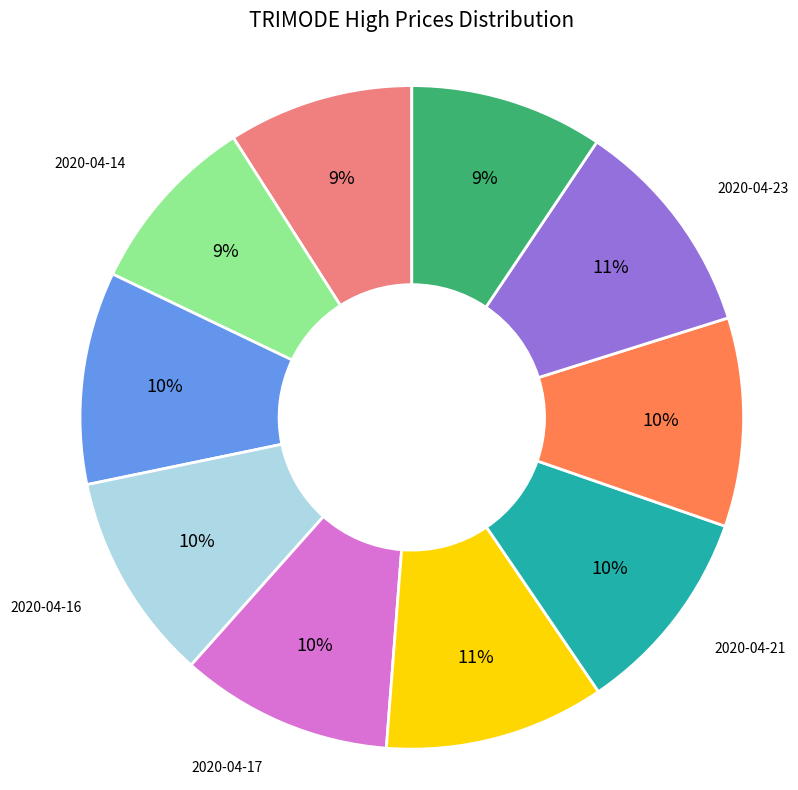

Does any single category account for the majority?

No